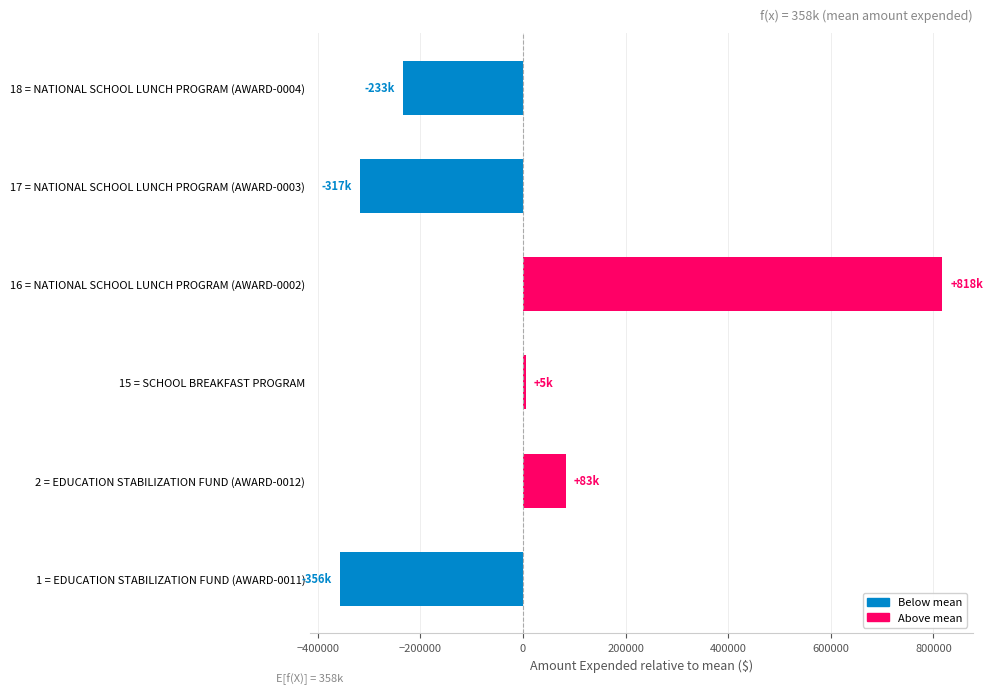

Is it true that the value at 17 = NATIONAL SCHOOL LUNCH PROGRAM (AWARD-0003) is -556336.9?

False